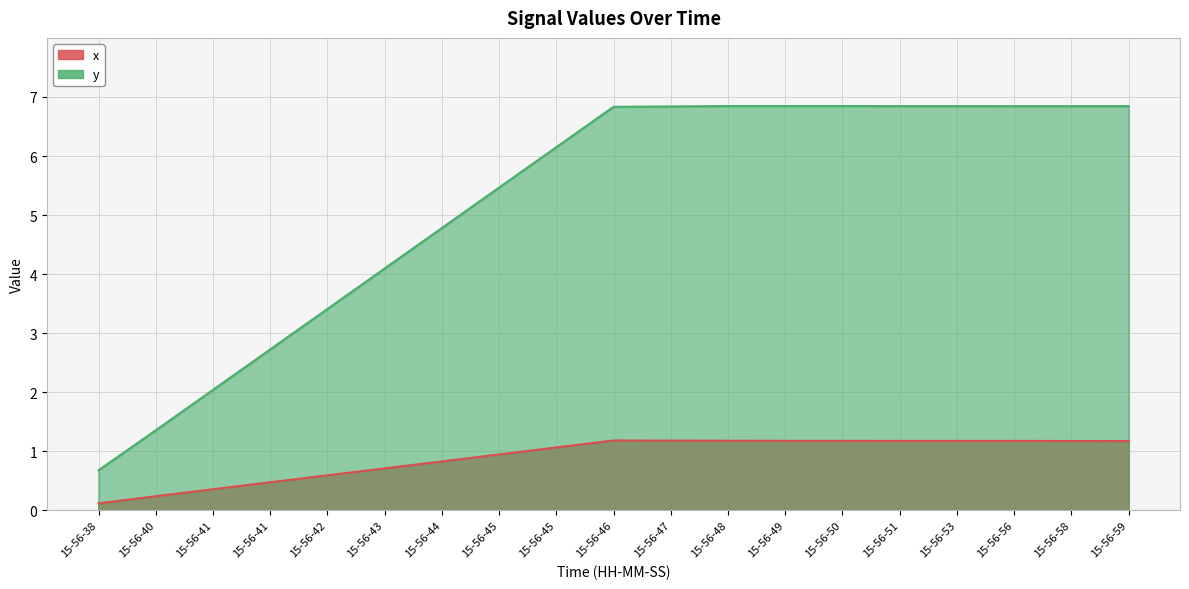

At how many categories does at least one series exceed 3?

15